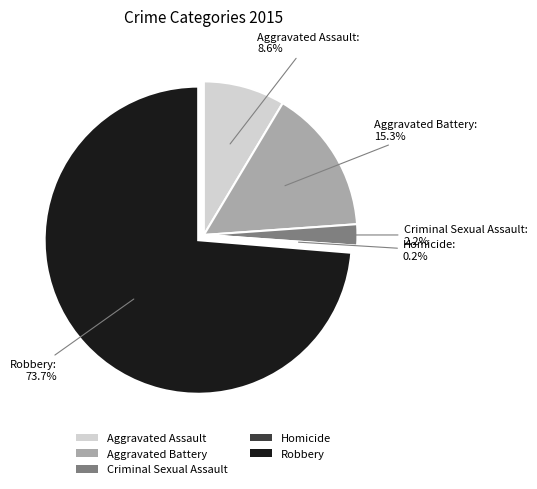

Is the sum of Robbery and Aggravated Assault greater than half?

Yes